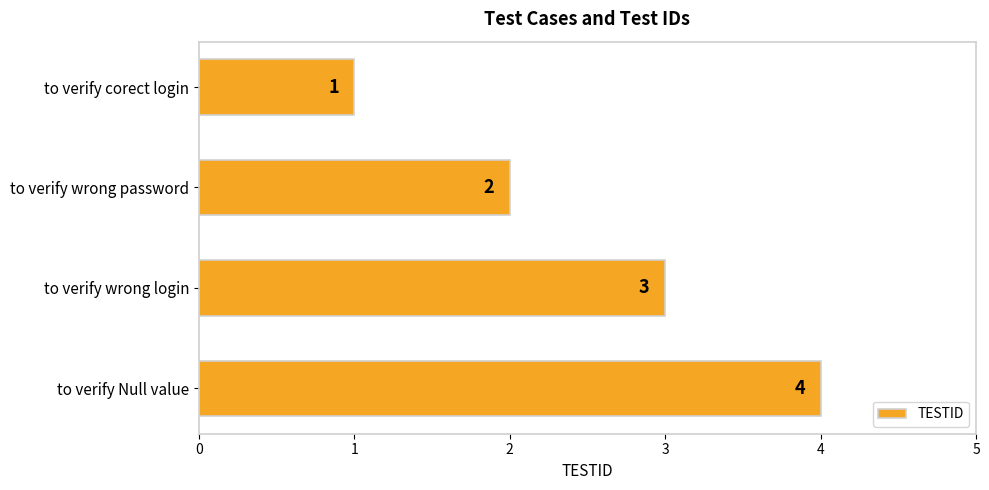

What is the ratio of the value at to verify wrong password to the value at to verify corect login?

2.0